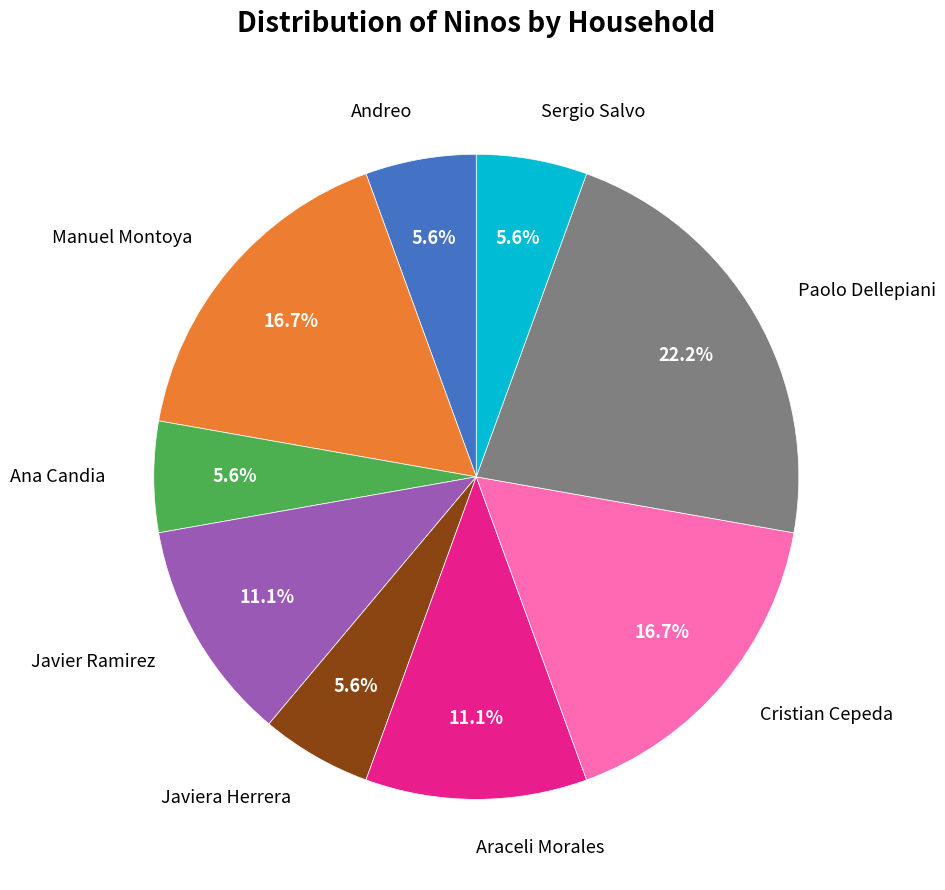

Is there a majority slice in this chart?

No